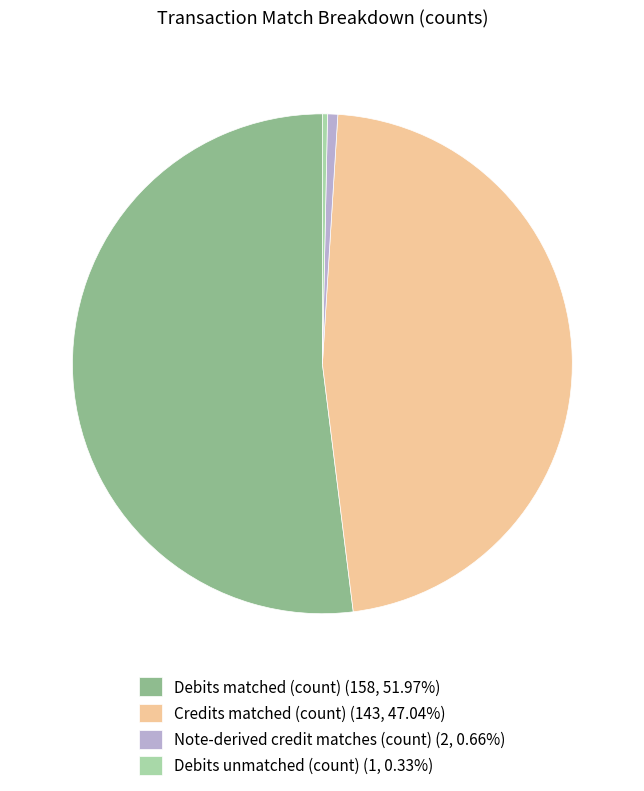

Do Credits matched (count) (143, 47.04%) and Note-derived credit matches (count) (2, 0.66%) together represent more than half of the pie?

No